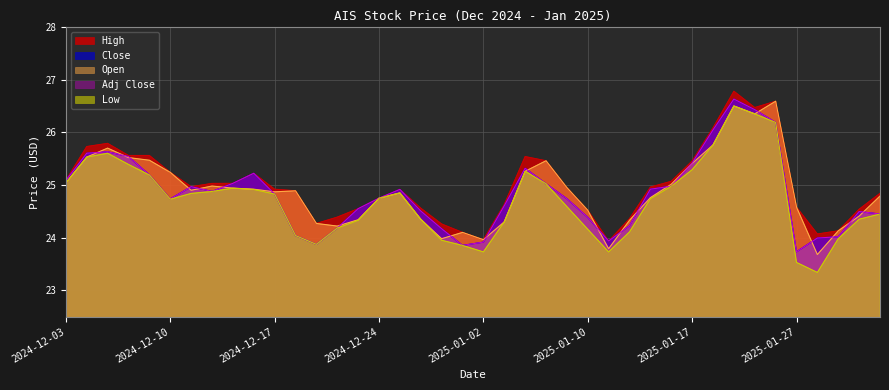

The High series shows 41.8 at 2025-01-03. True or false?

False